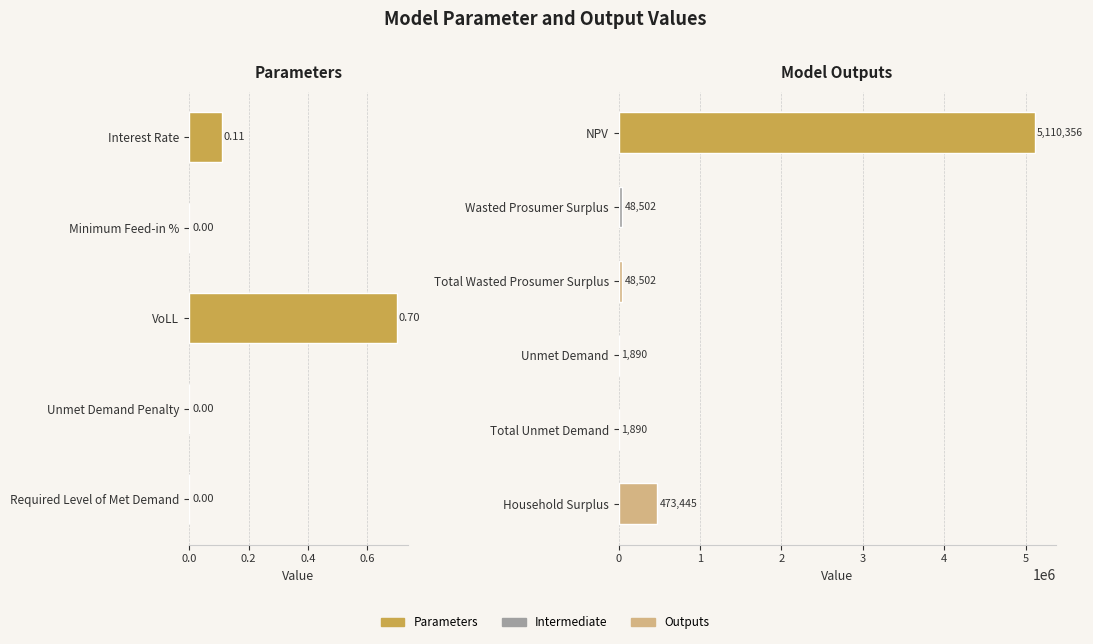

At which label does the data first exceed 1889?

NPV